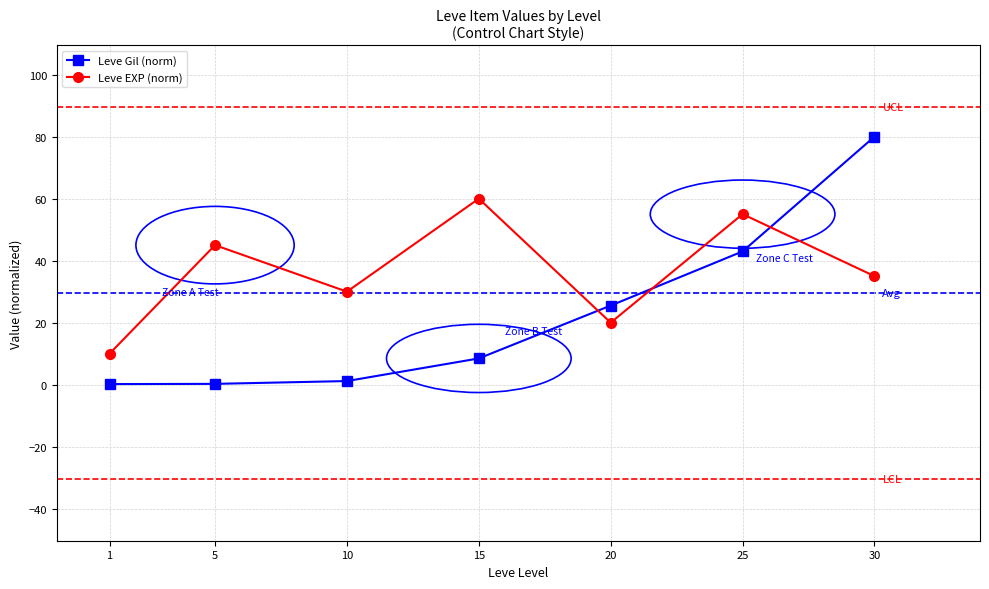

At which label does Leve Gil (norm) reach its peak?

30